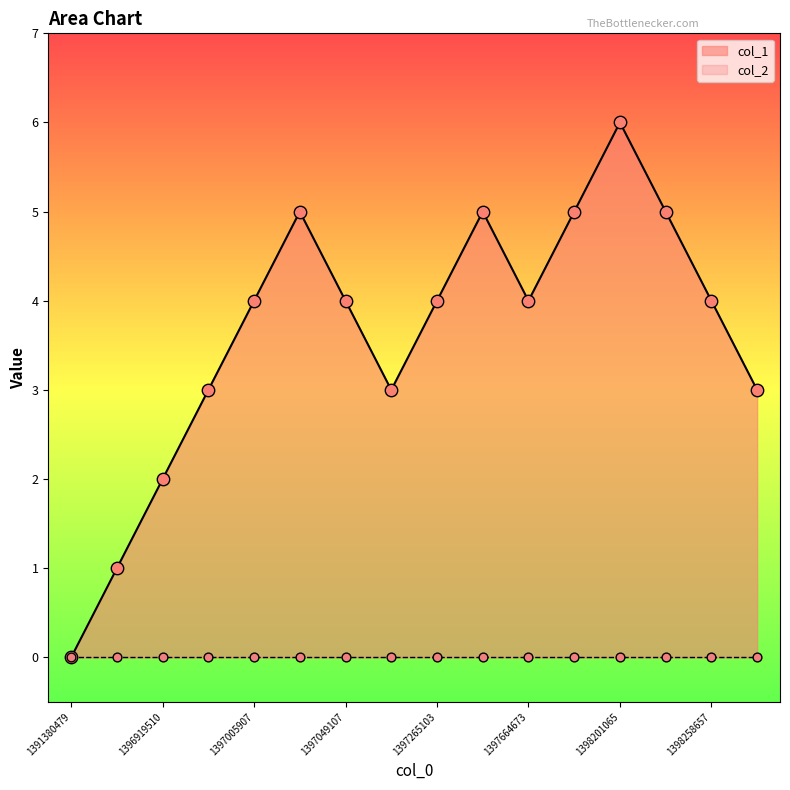

What is the change in value from 1391380479 to 1397855462?

+5